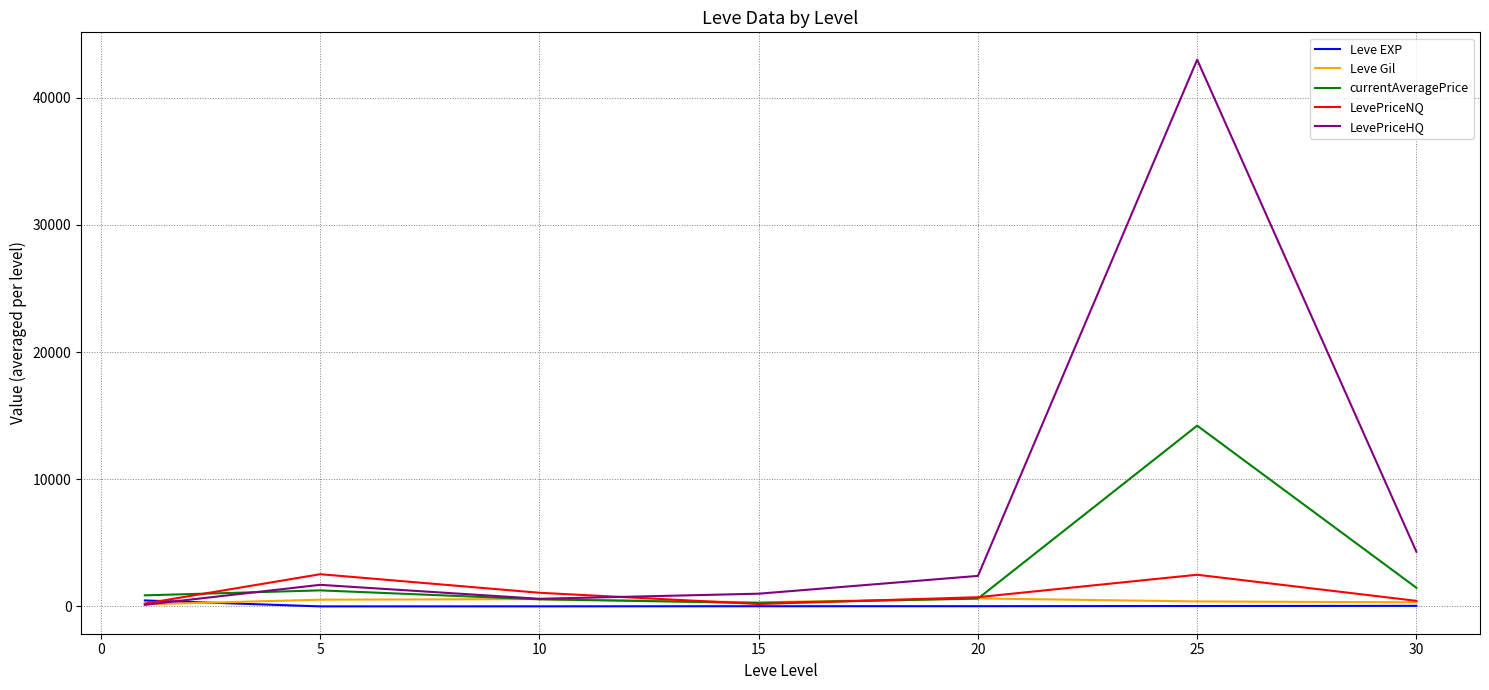

At how many categories does at least one series exceed 35773?

1